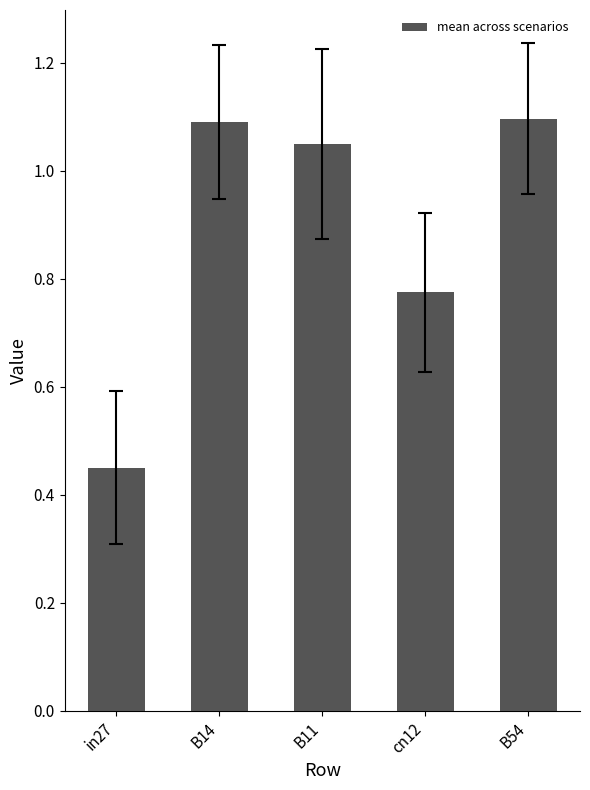

The value at in27 is 0.7. True or false?

False